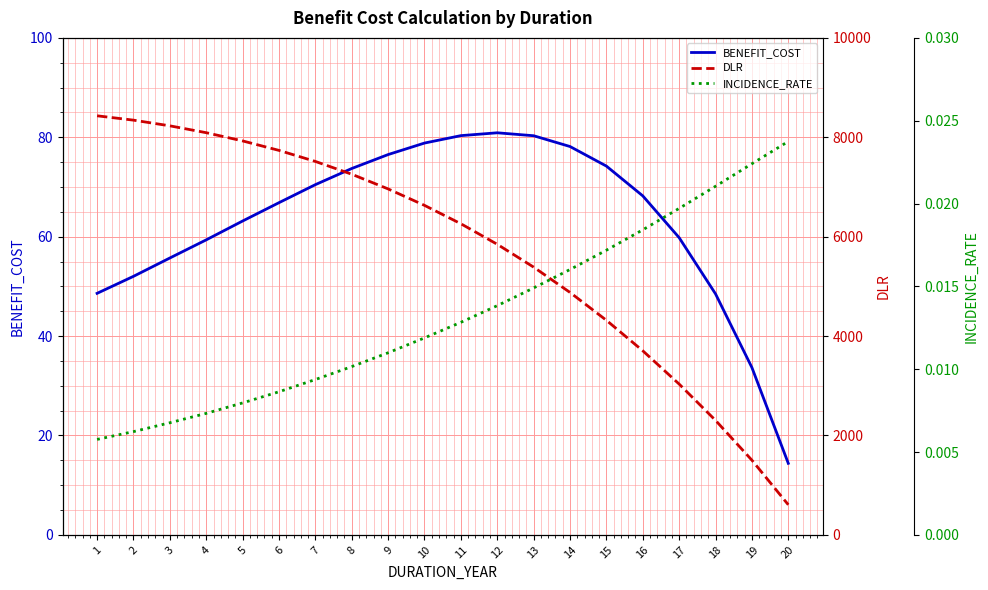

Is the value of BENEFIT_COST at 13 greater than the value of DLR at 6?

No